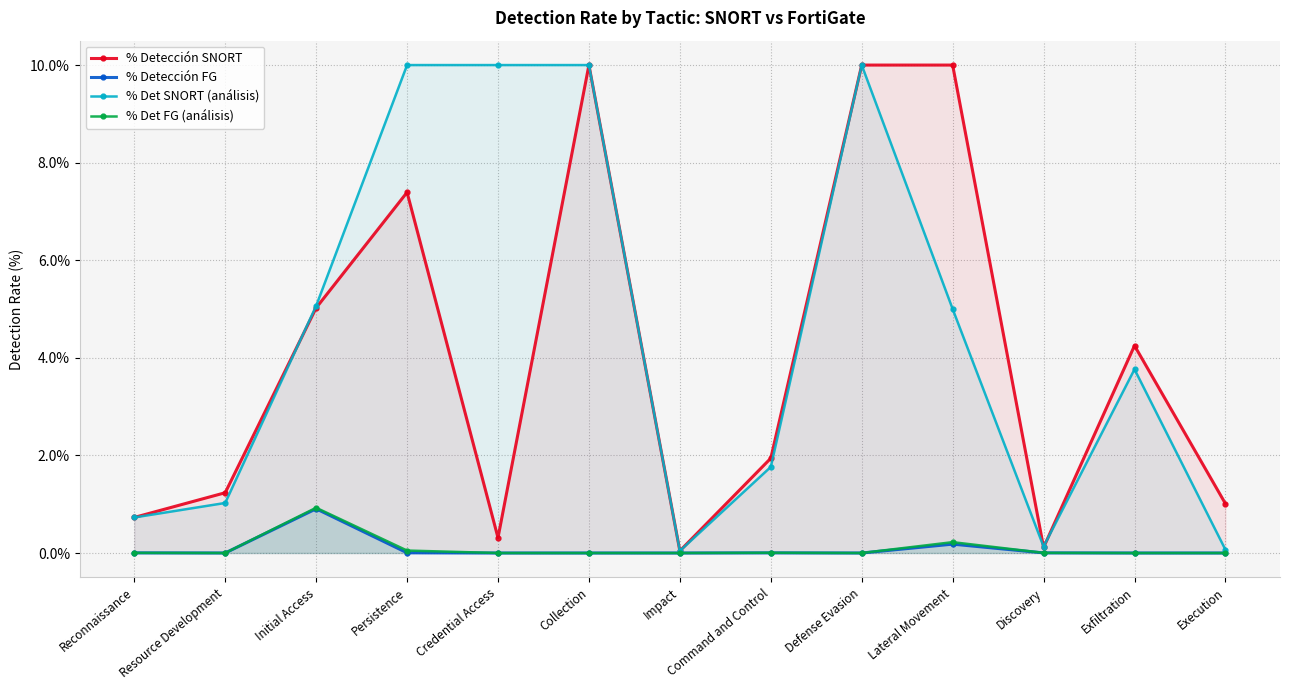

List the series in order of their peak value, highest first.

% Detección SNORT, % Det SNORT (análisis), % Det FG (análisis), % Detección FG